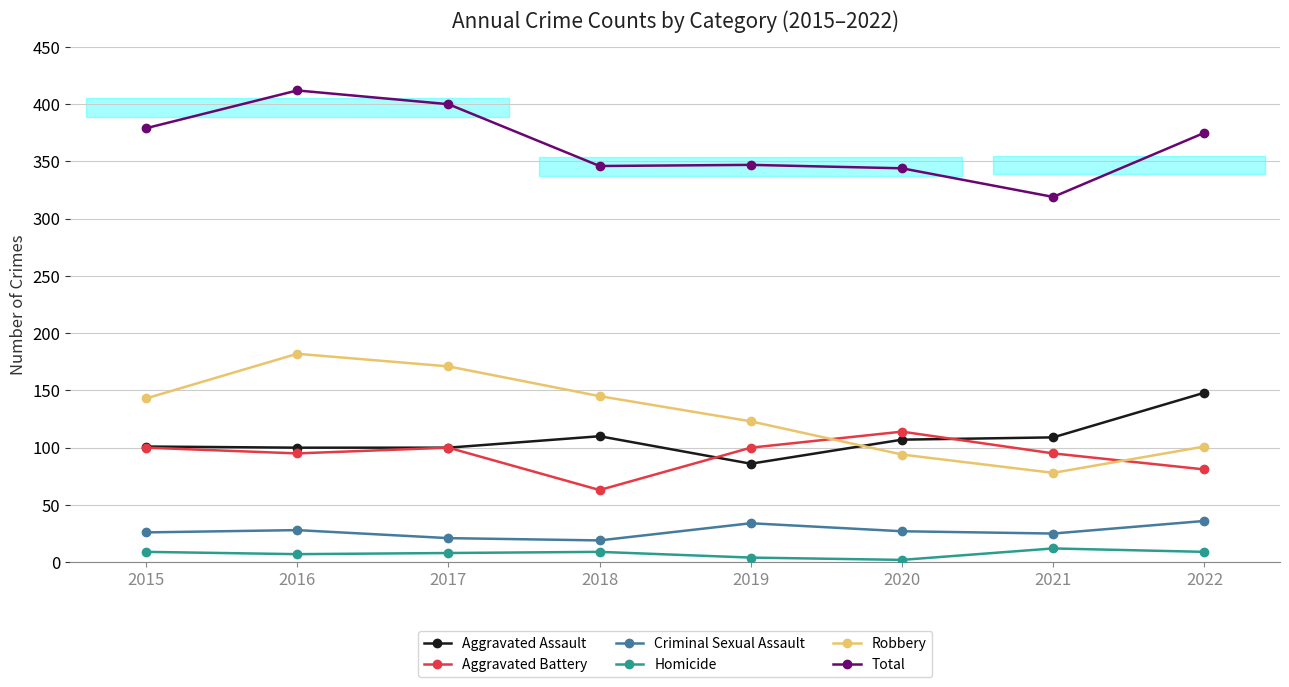

Does the chart display data point markers on the line(s)?

Yes